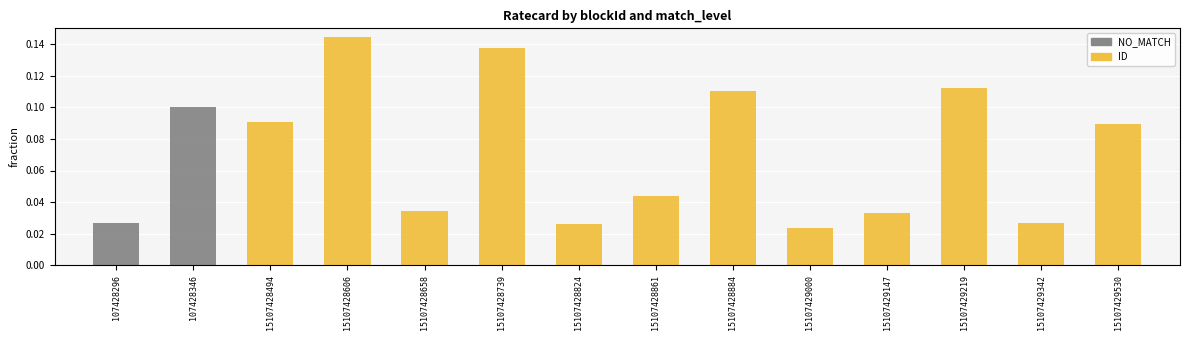

Is the value of GluMatchLevel.ID at 15107429000 greater than the value of GluMatchLevel.NO_MATCH at 107428346?

No